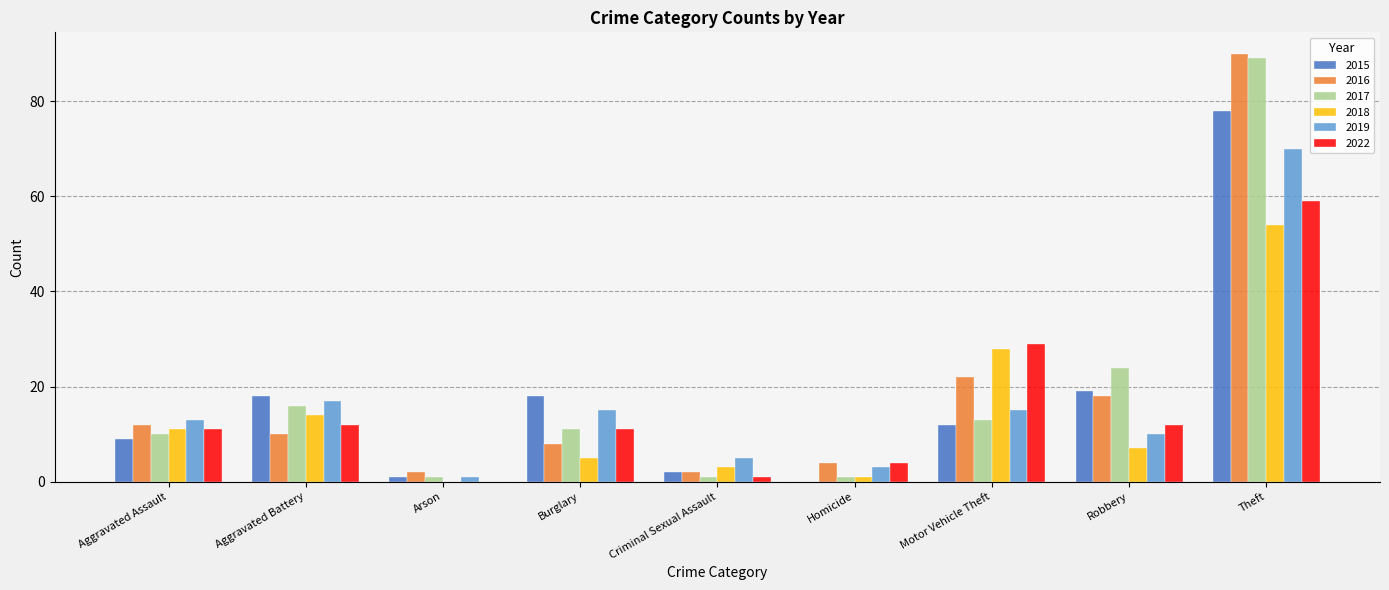

Reading left to right, what are all the values shown in this chart?

2015: Aggravated Assault=9	Aggravated Battery=18	Arson=1	Burglary=18	Criminal Sexual Assault=2	Homicide=0	Motor Vehicle Theft=12	Robbery=19	Theft=78
2016: Aggravated Assault=12	Aggravated Battery=10	Arson=2	Burglary=8	Criminal Sexual Assault=2	Homicide=4	Motor Vehicle Theft=22	Robbery=18	Theft=90
2017: Aggravated Assault=10	Aggravated Battery=16	Arson=1	Burglary=11	Criminal Sexual Assault=1	Homicide=1	Motor Vehicle Theft=13	Robbery=24	Theft=89
2018: Aggravated Assault=11	Aggravated Battery=14	Arson=0	Burglary=5	Criminal Sexual Assault=3	Homicide=1	Motor Vehicle Theft=28	Robbery=7	Theft=54
2019: Aggravated Assault=13	Aggravated Battery=17	Arson=1	Burglary=15	Criminal Sexual Assault=5	Homicide=3	Motor Vehicle Theft=15	Robbery=10	Theft=70
2022: Aggravated Assault=11	Aggravated Battery=12	Arson=0	Burglary=11	Criminal Sexual Assault=1	Homicide=4	Motor Vehicle Theft=29	Robbery=12	Theft=59